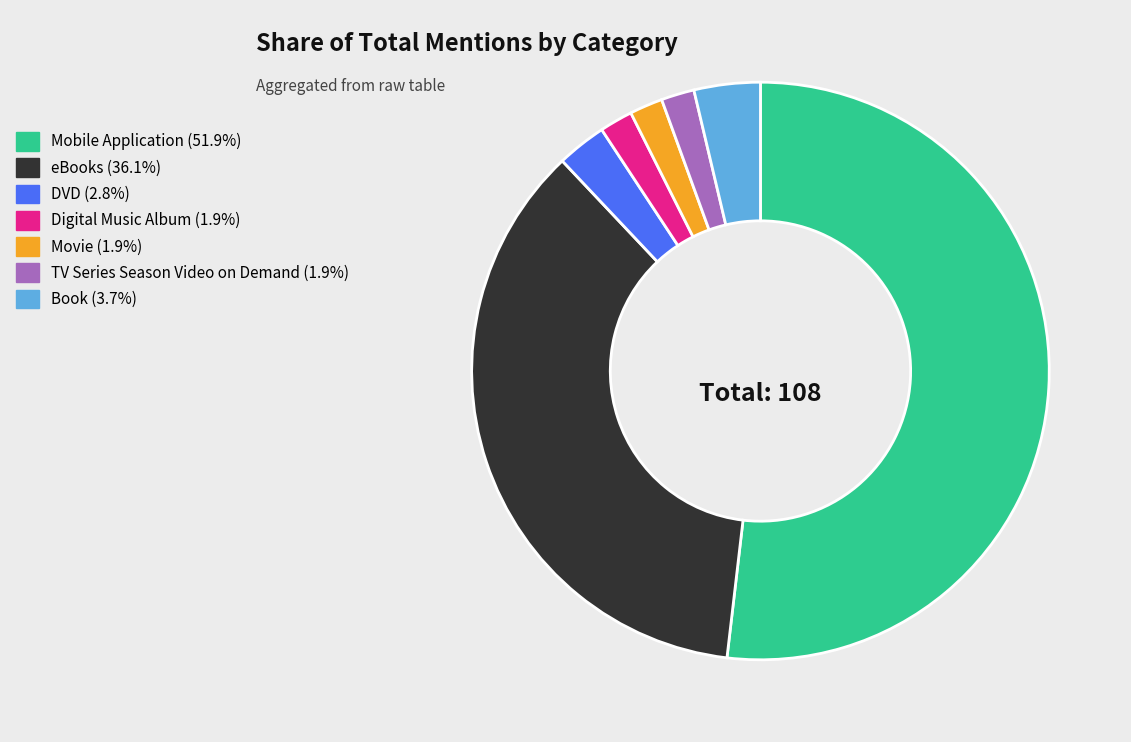

Is the sum of DVD and eBooks greater than half?

No